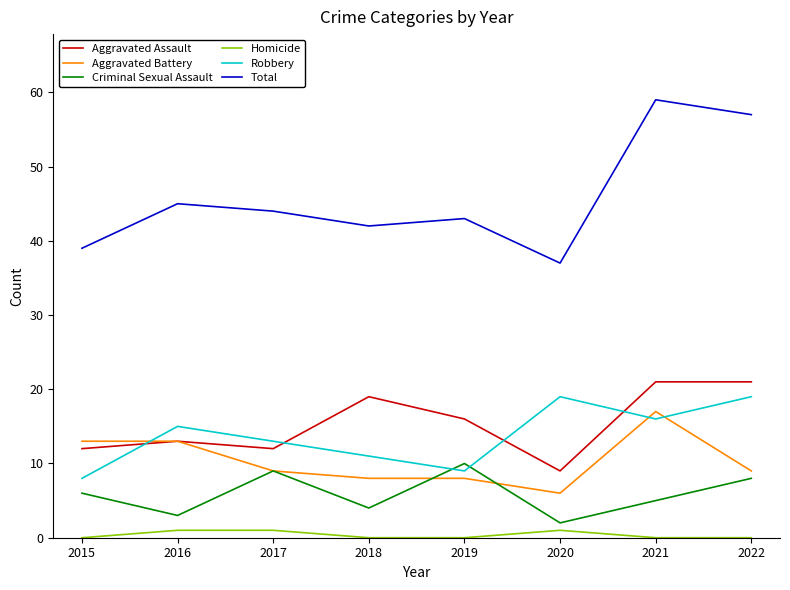

What is the difference between the Criminal Sexual Assault values at 2016 and 2017?

6